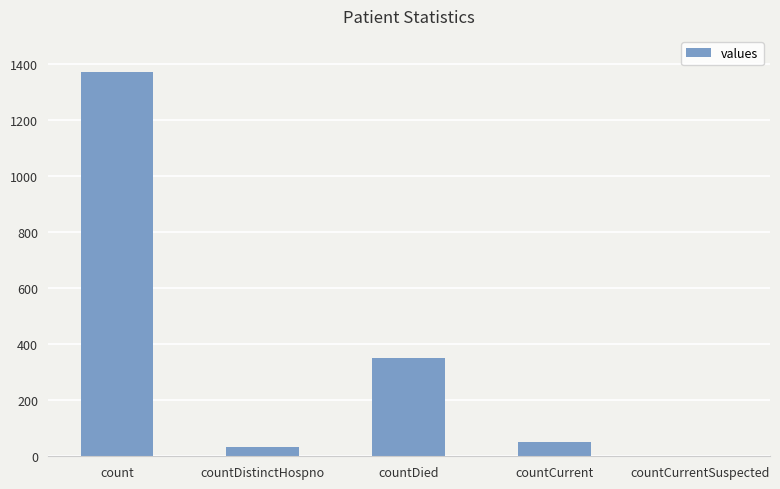

What is the sum of all values?

1805